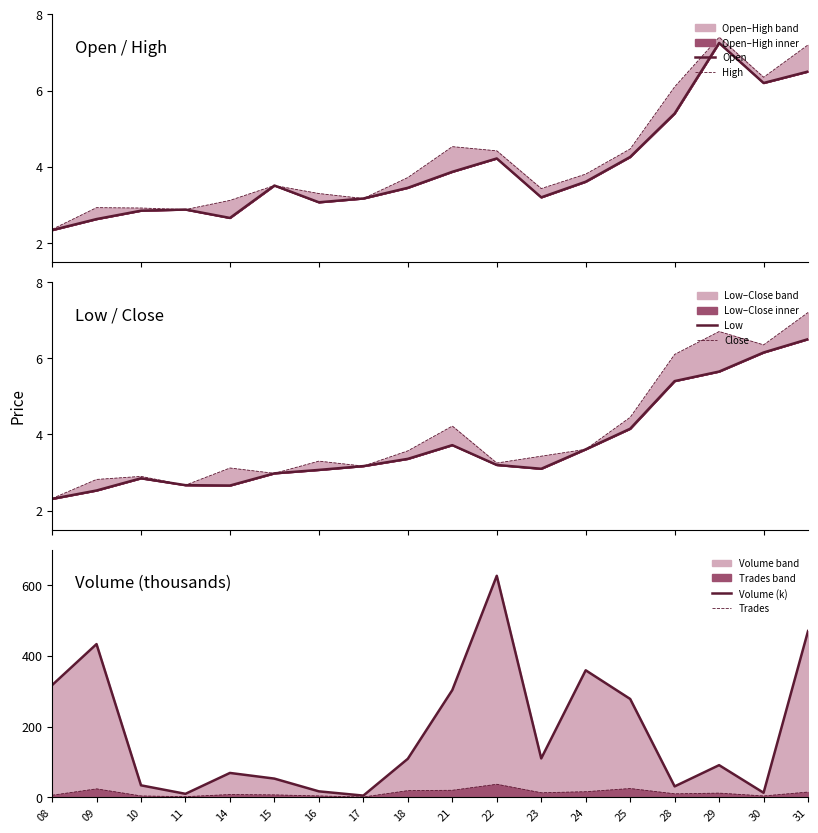

What is the sum of all Trades values?

227.0